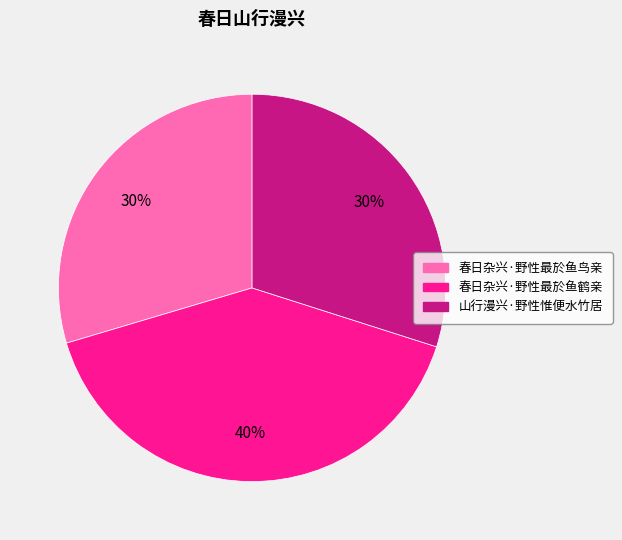

Which category has the biggest portion of the pie?

春日杂兴·野性最於鱼鹤亲